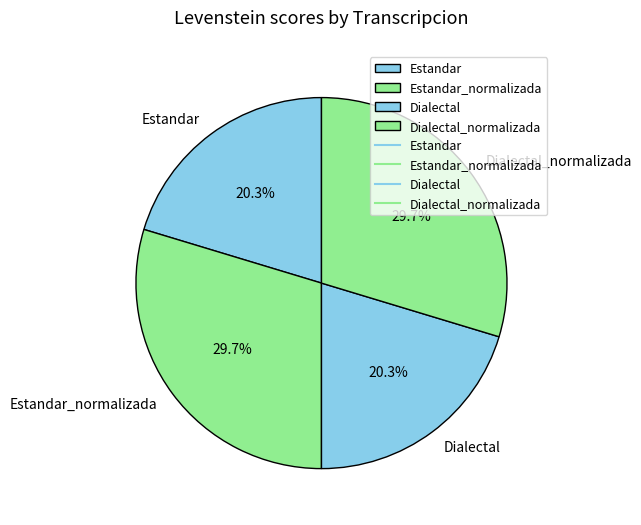

What is the ratio of the value at Estandar_normalizada to the value at Dialectal_normalizada?

1.0